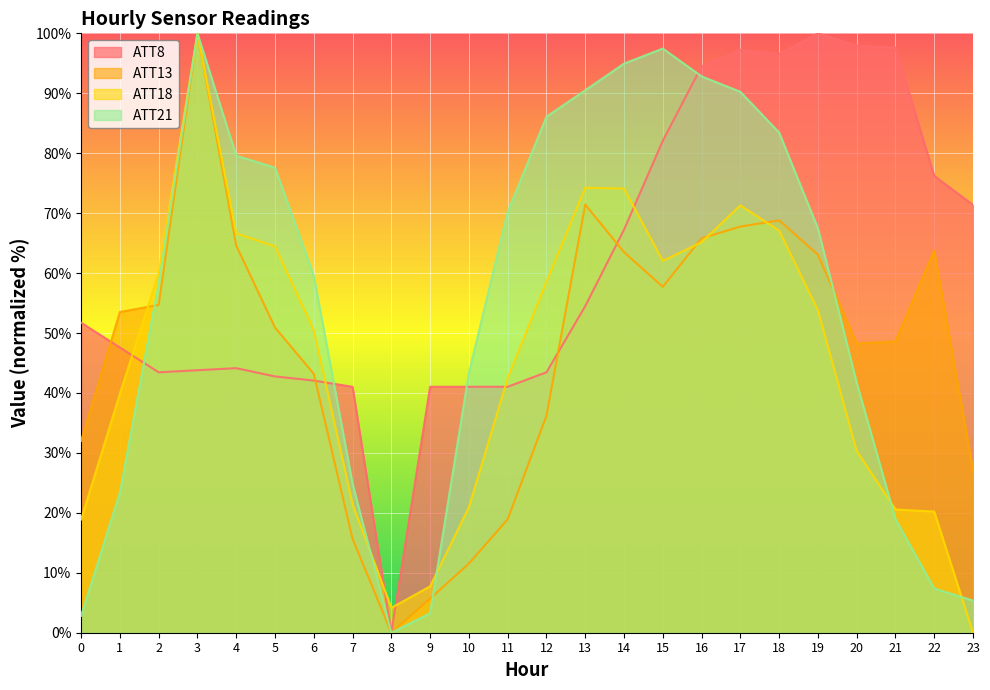

After their last crossing, which series has the higher values: ATT21 or ATT8?

ATT8